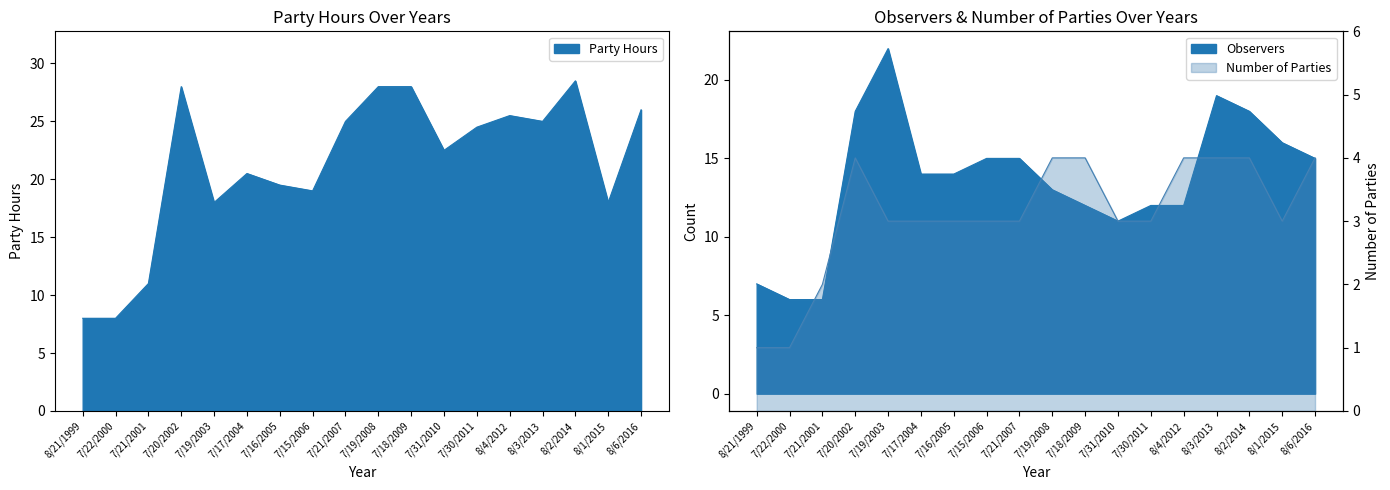

Is the value of Party Hours at 8/3/2013 greater than the value of Observers at 8/4/2012?

Yes